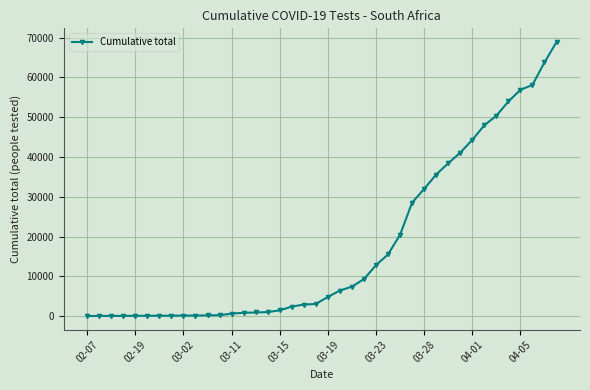

What is the maximum value shown in the chart?

68874